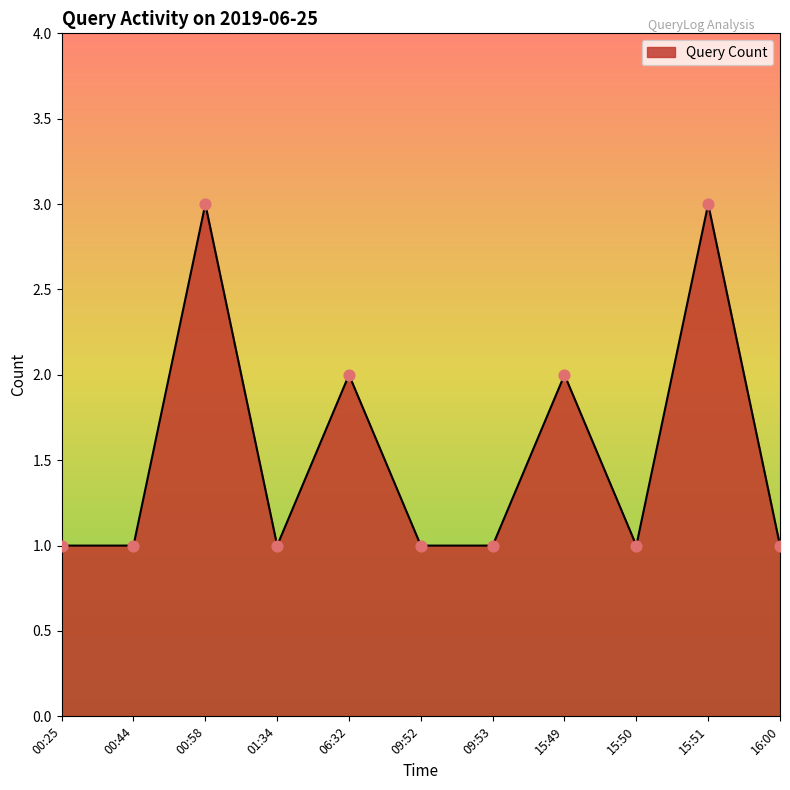

Approximately how many times larger is the value at 00:25 compared to 09:52?

1.0